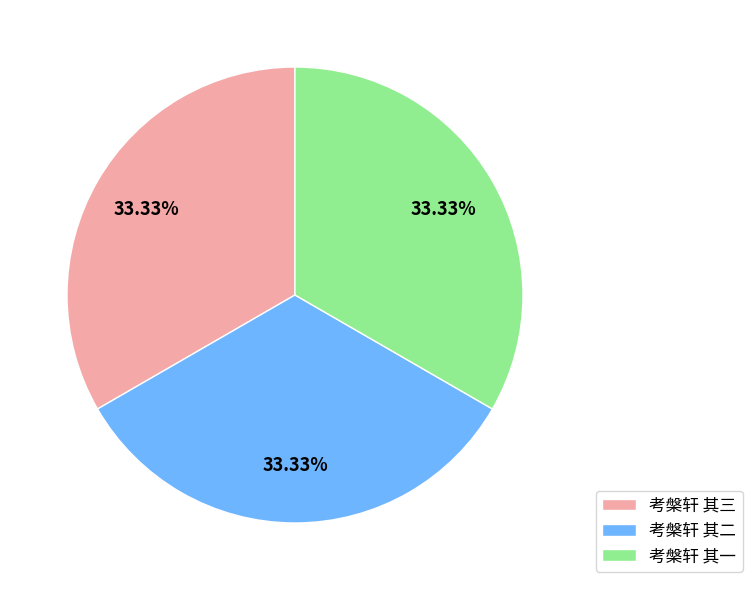

Is it true that 考槃轩 其三 is 33% of the pie?

True